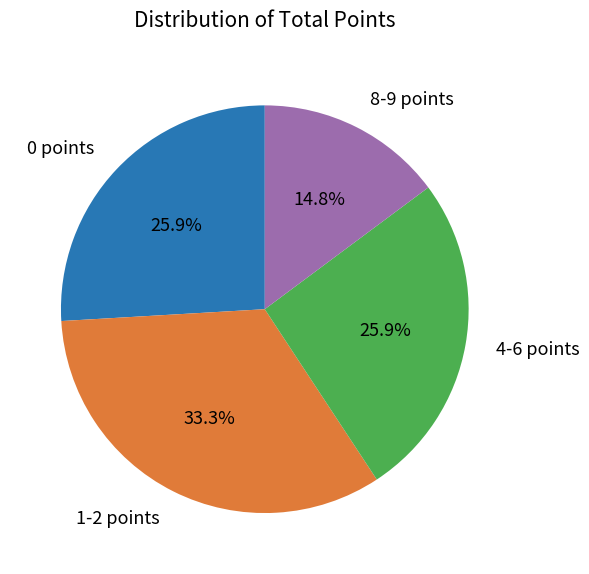

How many slices are in this pie chart?

4